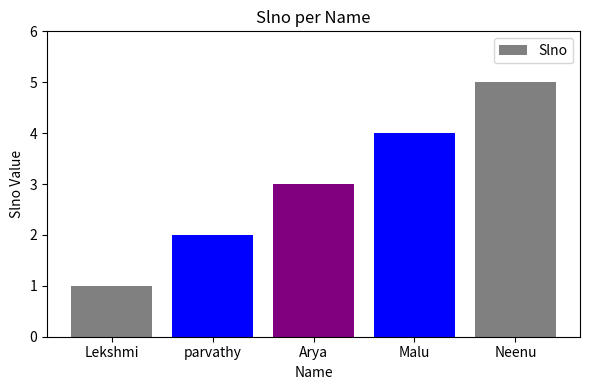

Rank the categories by value from lowest to highest.

Lekshmi, parvathy, Arya, Malu, Neenu